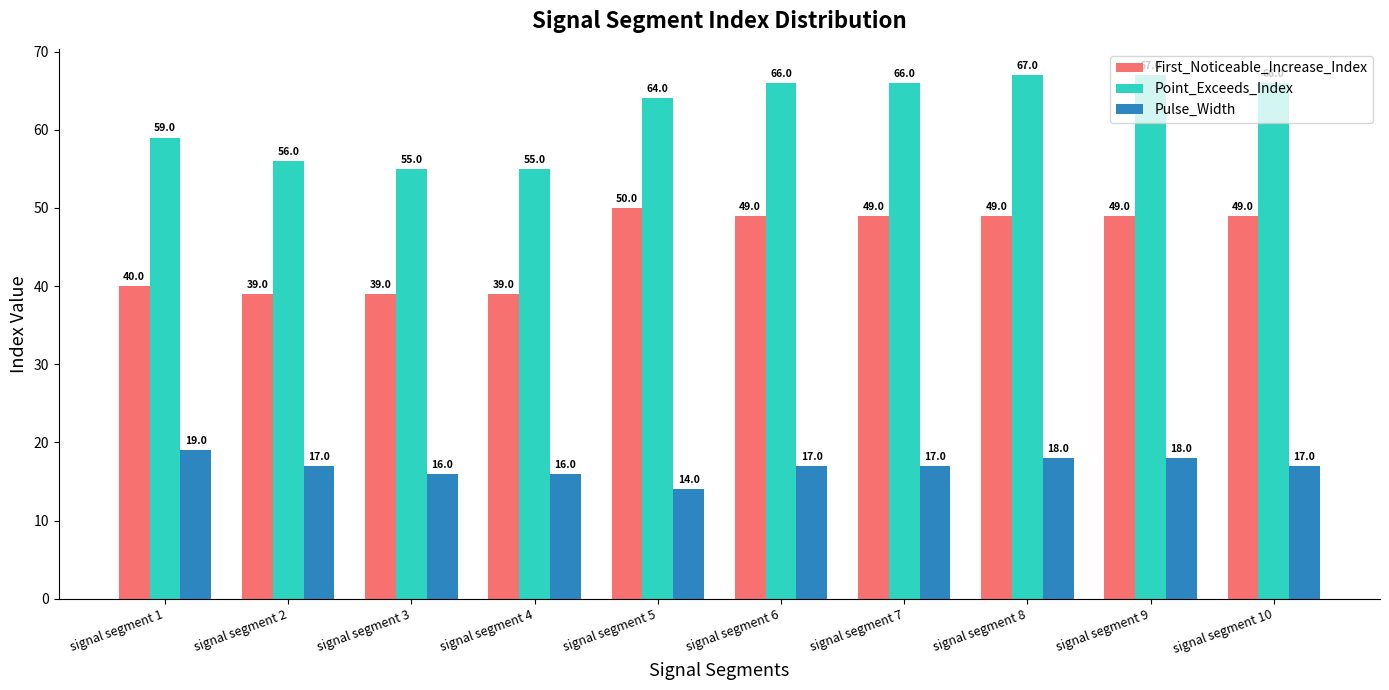

The value of Point_Exceeds_Index at signal segment 5 is 64. True or false?

True